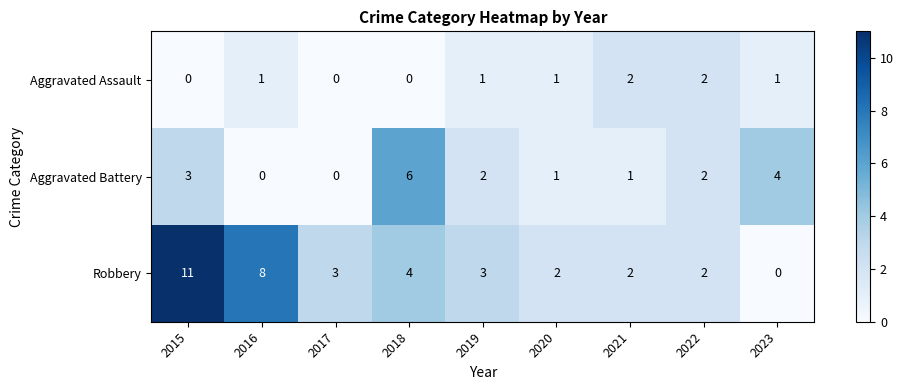

How many positive values does the Aggravated Assault series have?

6